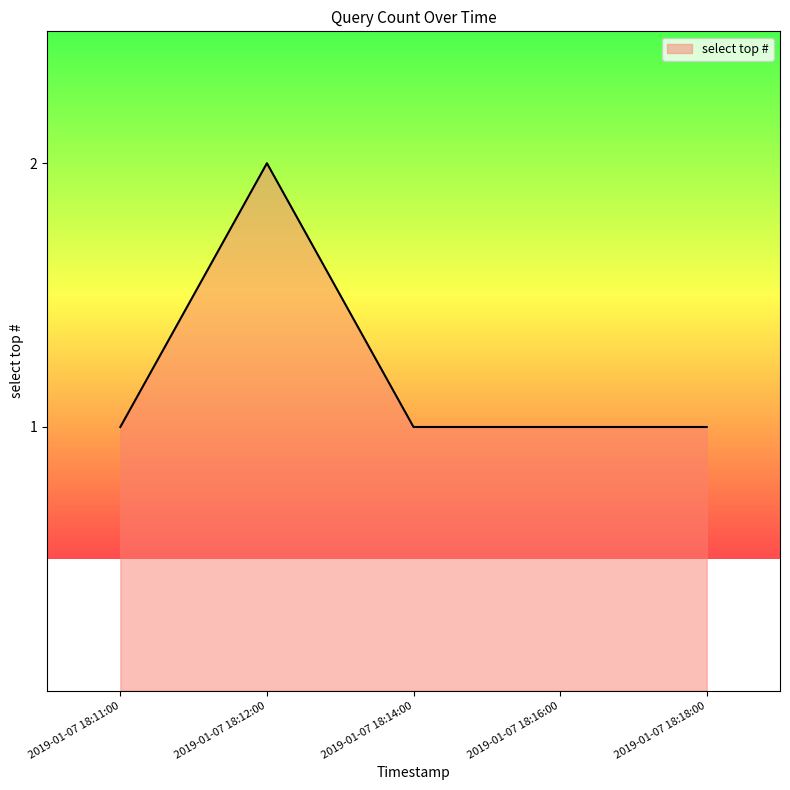

Where is the first local maximum?

2019-01-07 18:12:00